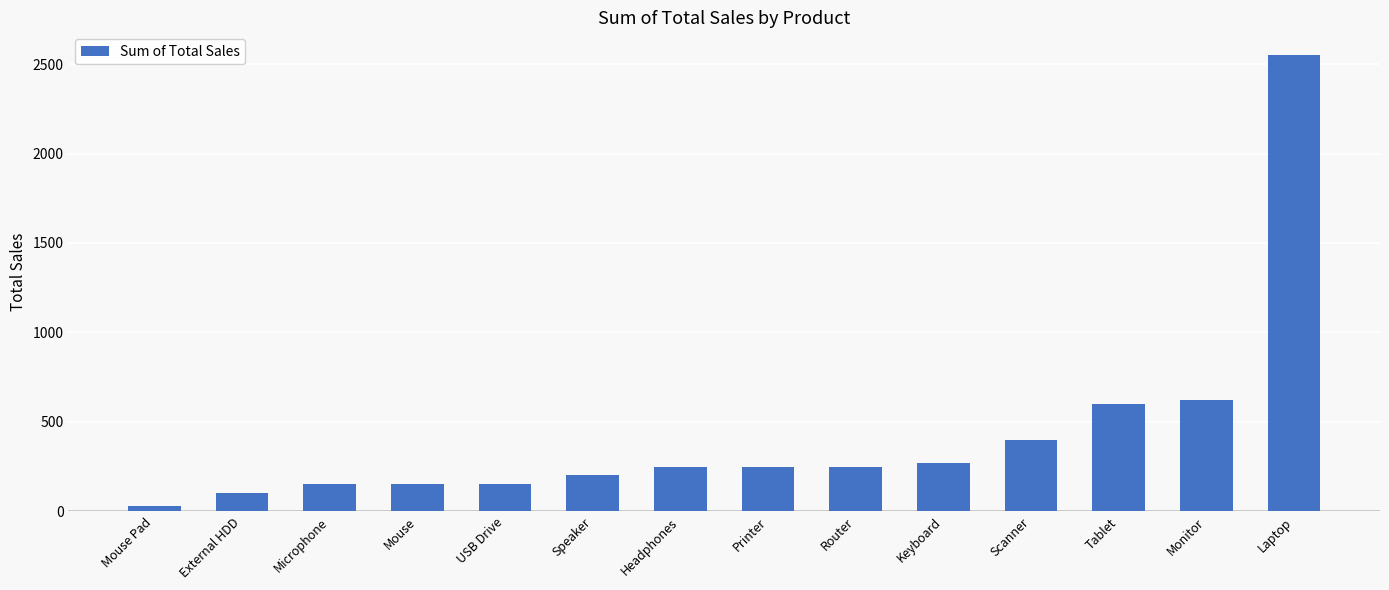

What is the difference between the maximum and minimum values?

2520